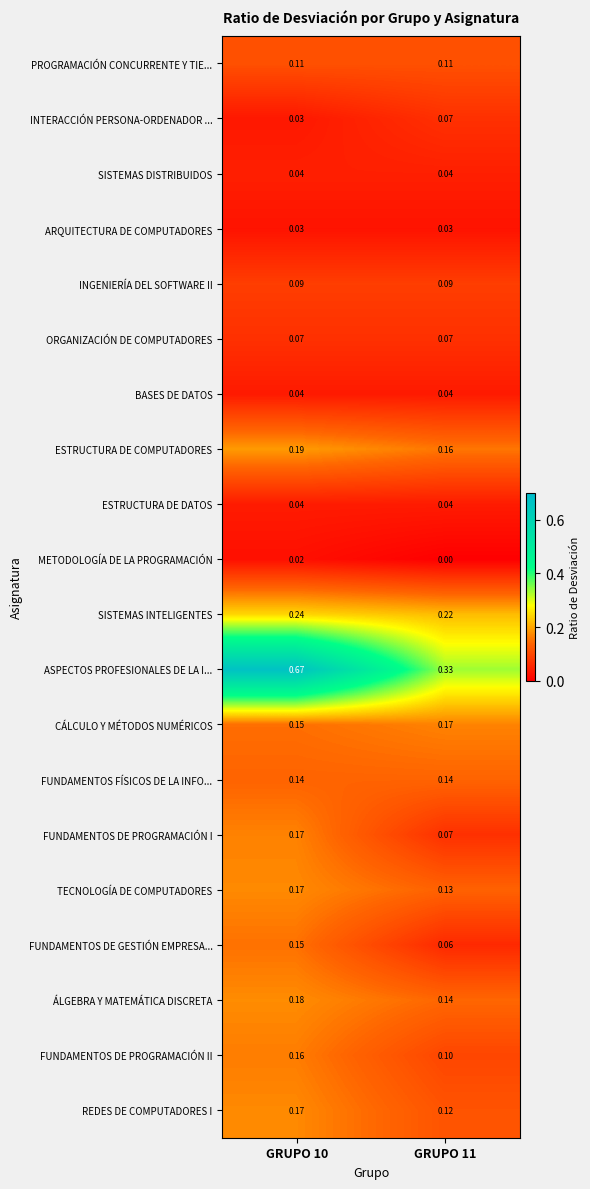

Which series has the largest total across all categories?

ASPECTOS PROFESIONALES DE LA I...